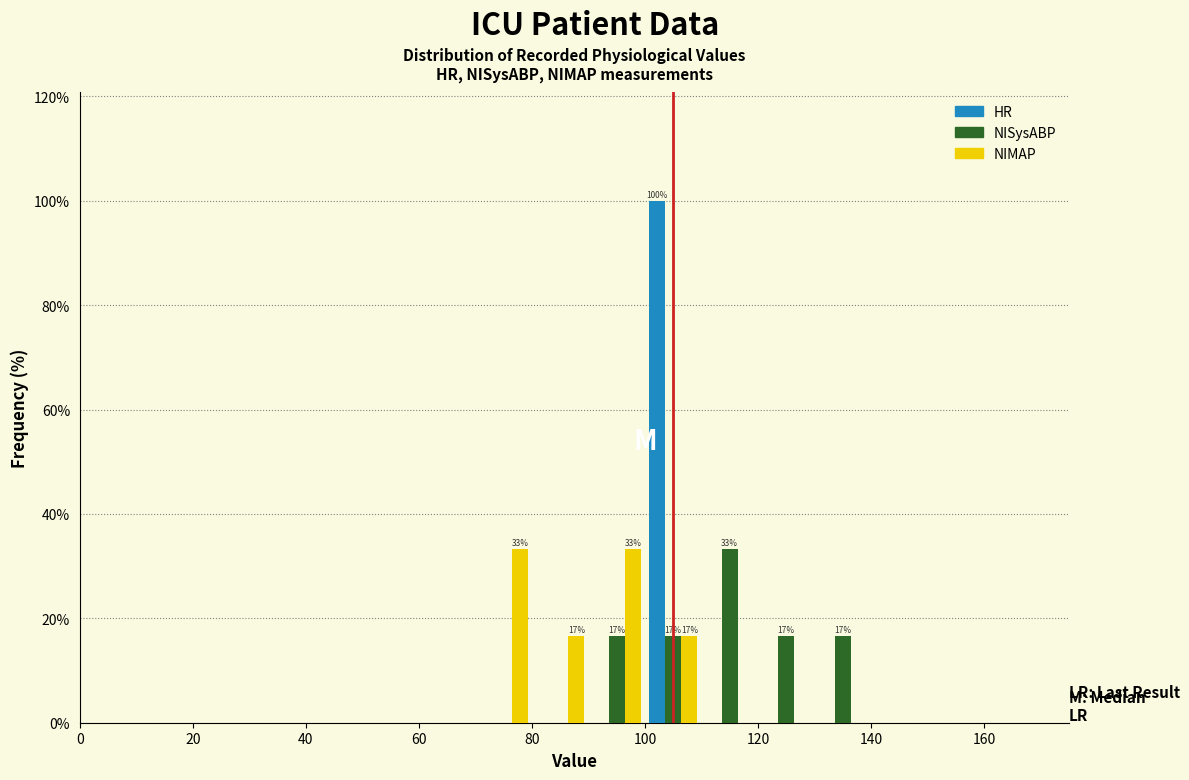

In the NISysABP series, which range on the x-axis has the tallest bar?

110 to 120